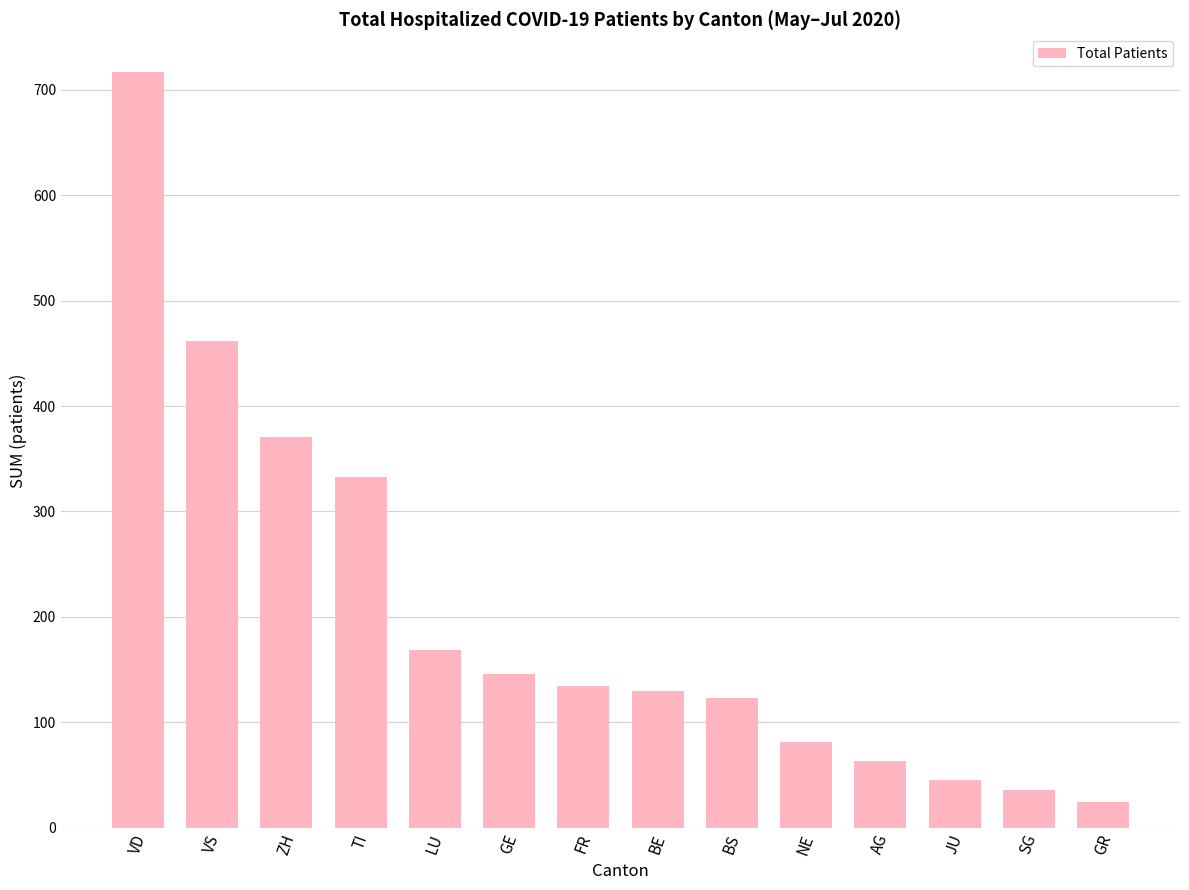

Between ZH and AG, which is larger?

ZH